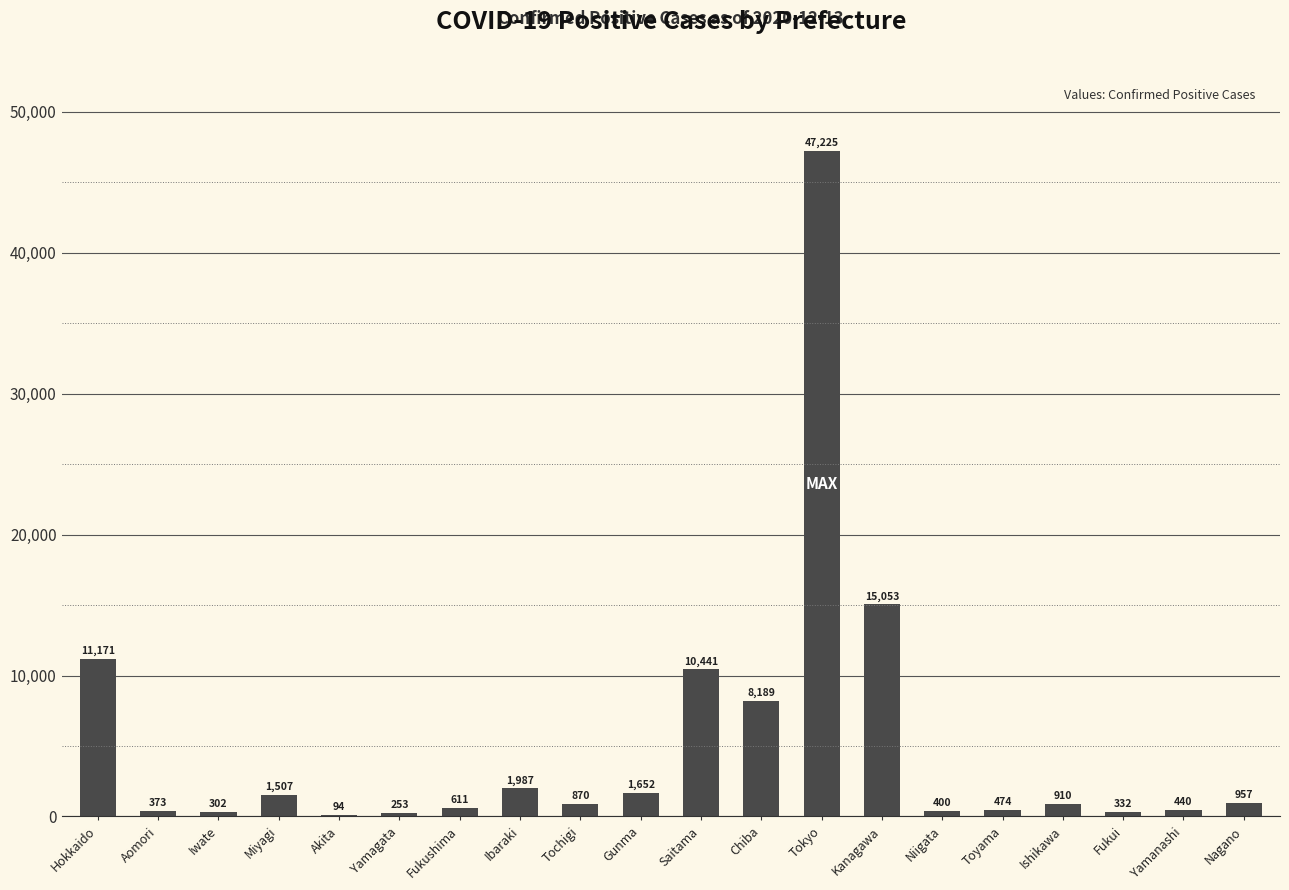

The value at Miyagi is 1507. True or false?

True